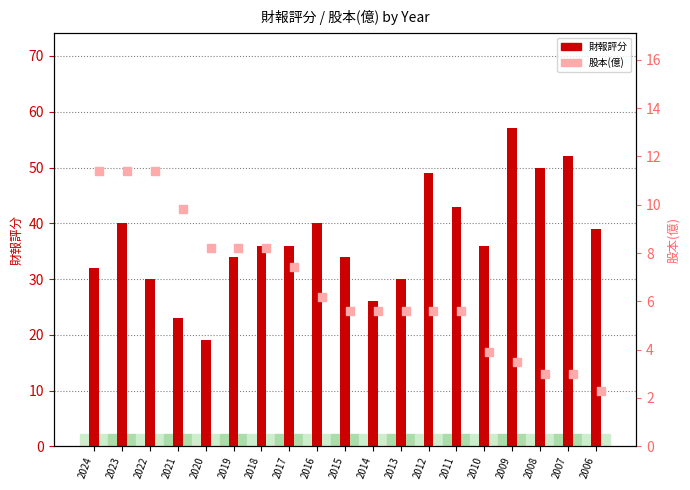

Which series has the largest Y range (max minus min)?

財報評分